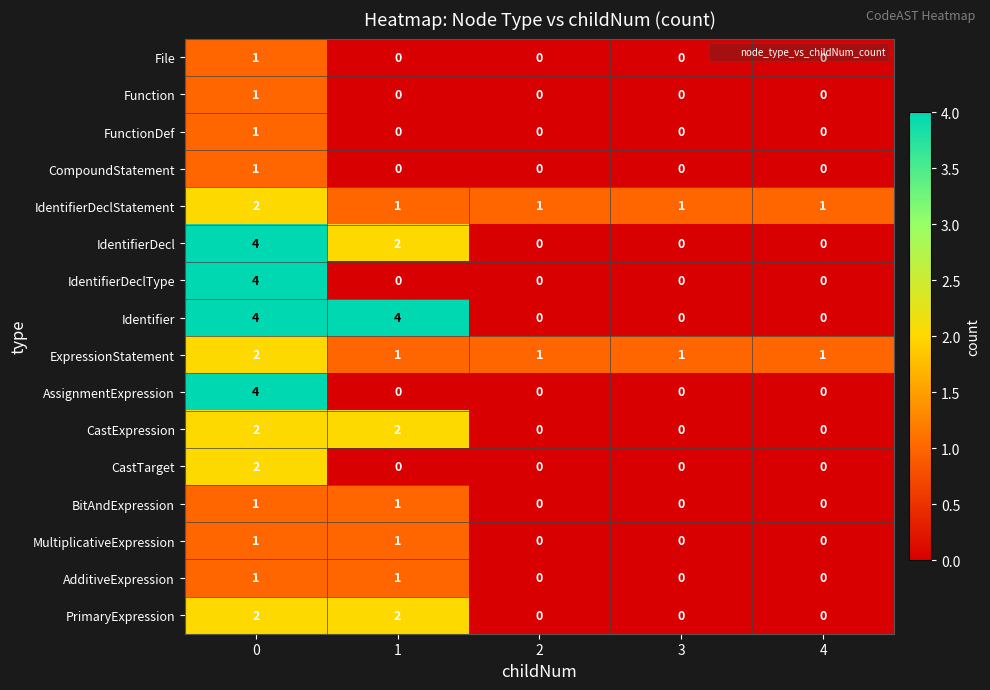

The value of Identifier at 0 is 5. True or false?

False